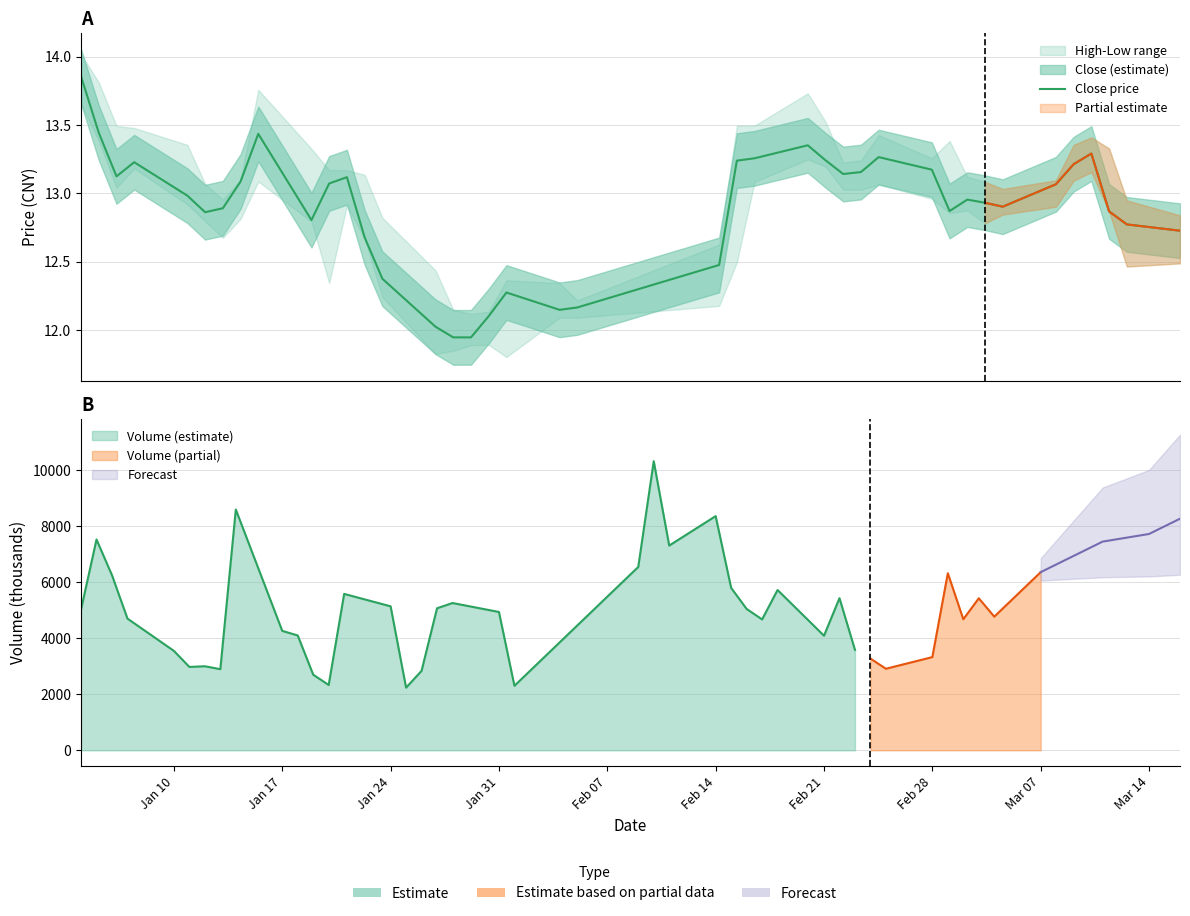

Reading left to right, extract all data points from this chart.

13.9	13.4	13.1	13.2	13.0	12.9	12.9	13.1	13.4	12.8	13.1	13.1	12.7	12.4	12.0	11.9	11.9	12.1	12.3	12.1	12.2	12.5	13.2	13.3	13.4	13.2	13.1	13.2	13.3	13.2	12.9	13.0	12.9	12.9	13.1	13.2	13.3	12.9	12.8	12.7